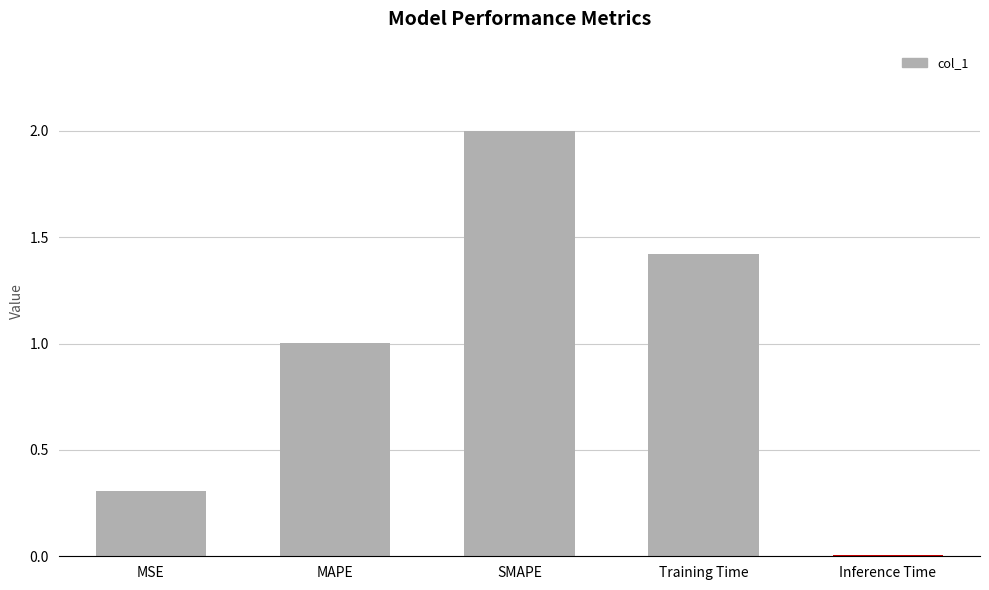

List the labels in order of value, smallest first.

Inference Time, MSE, MAPE, Training Time, SMAPE